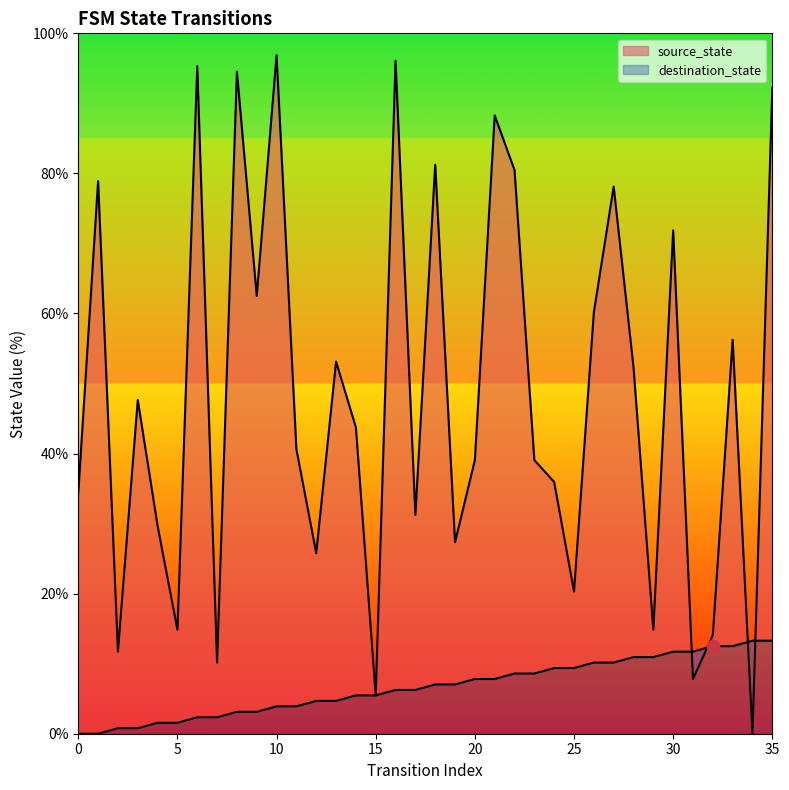

What are all the series names shown in the legend?

source_state, destination_state